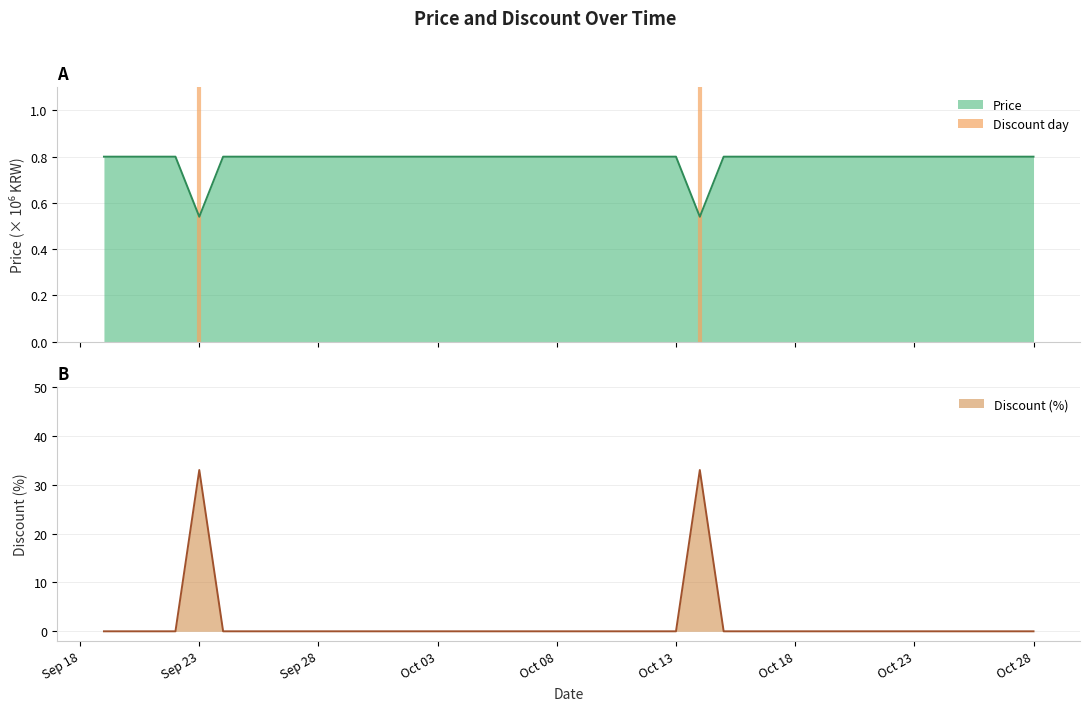

What is the spread (max minus min) of values at 2023-10-20?

0.8